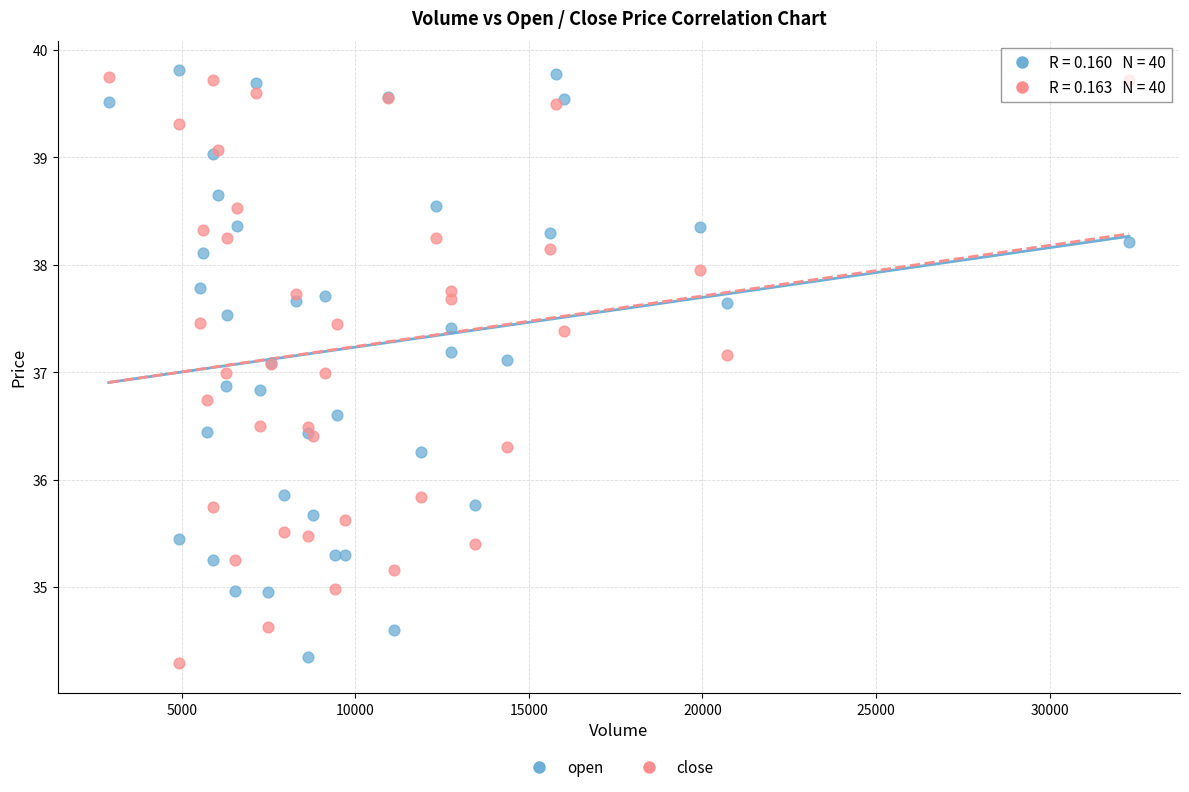

What is the X range (max minus min) for the scatter plot?

29390.0